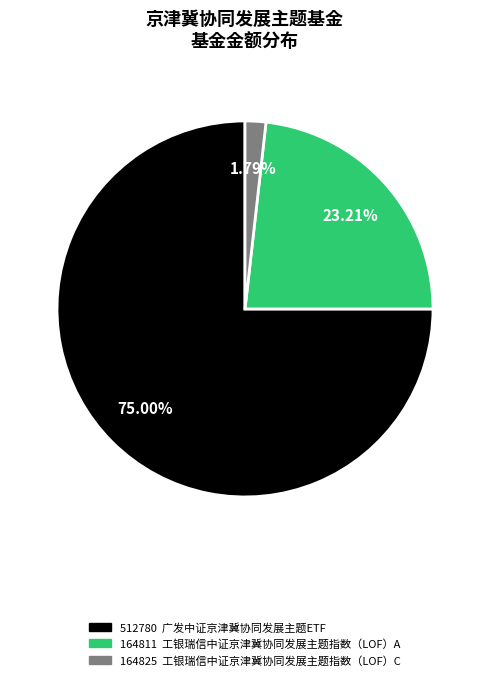

Is there a majority slice in this chart?

Yes